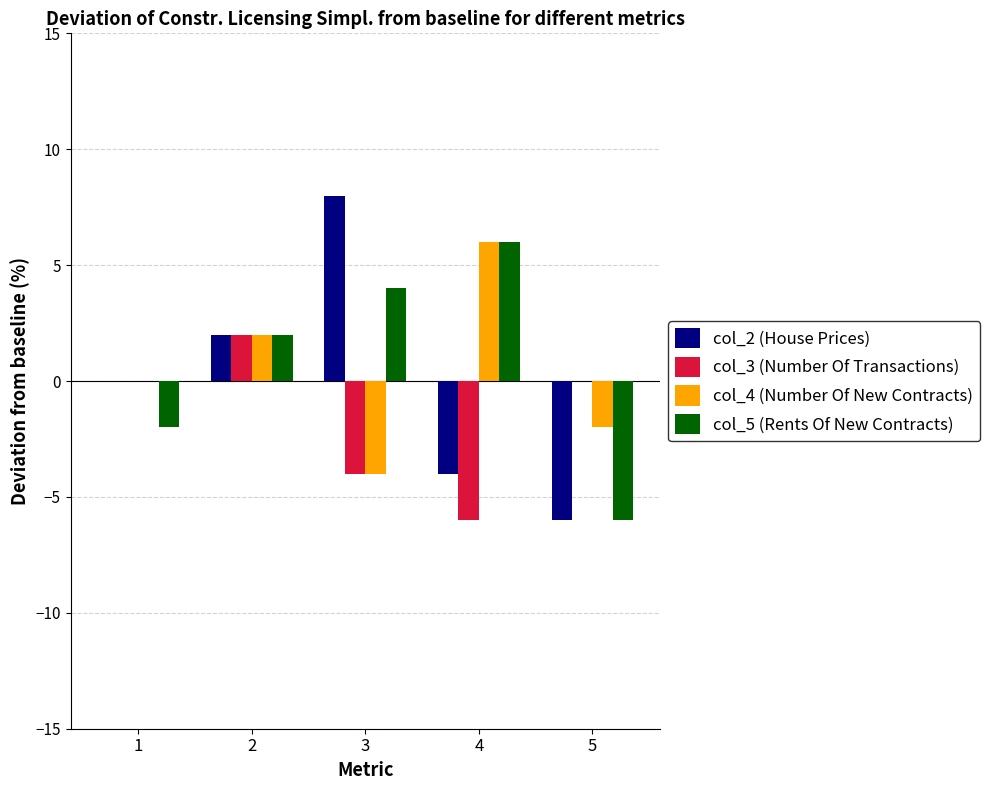

What is the average value of the col_5 (Rents Of New Contracts) series?

0.8